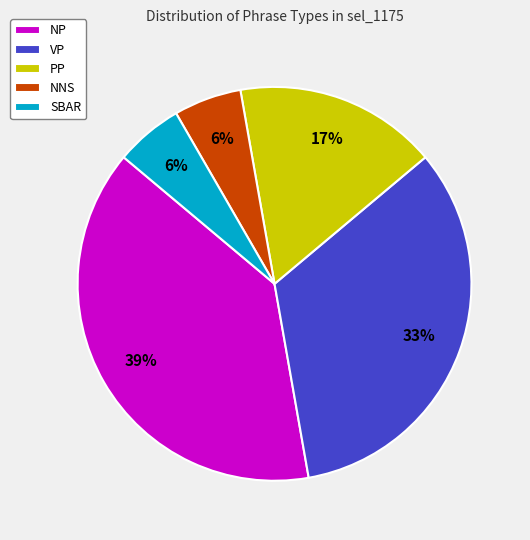

To the nearest percent, what percentage of the pie is NP?

39%